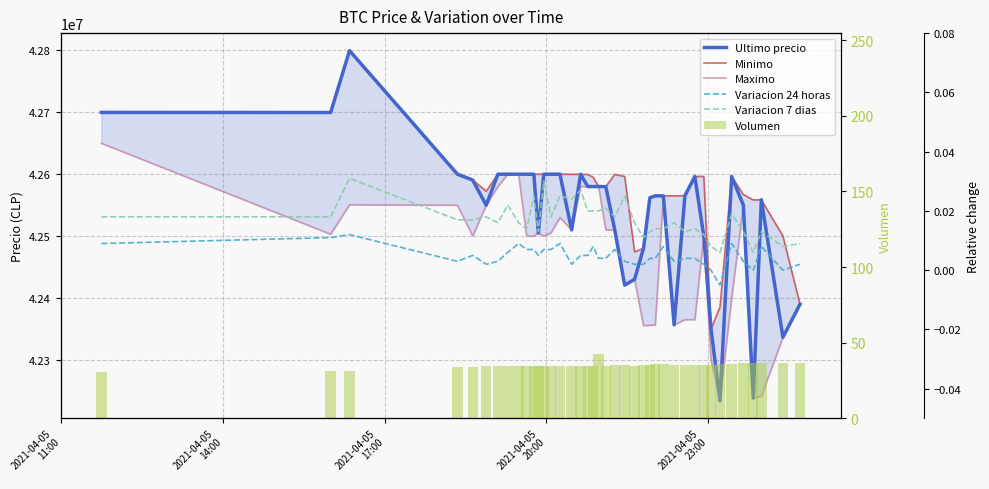

What is the difference between the maximum and second lowest values in the Maximo series?

411699.0